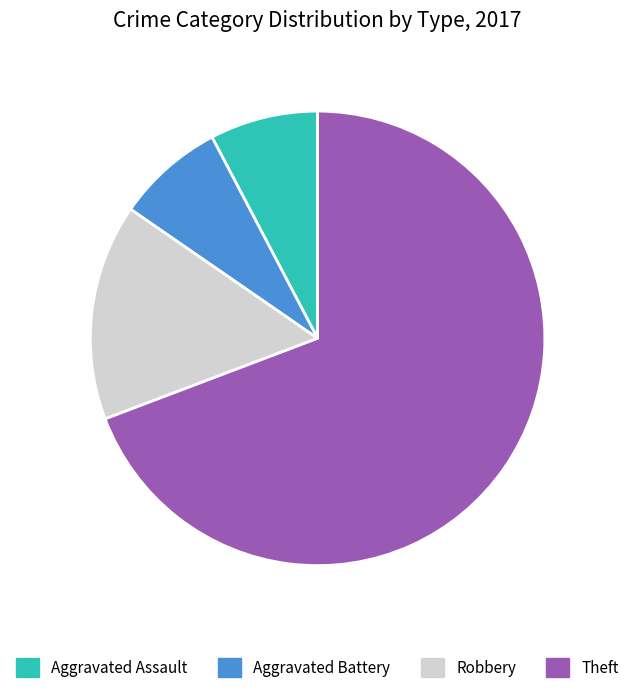

Does Aggravated Assault account for over 50% of the chart?

No